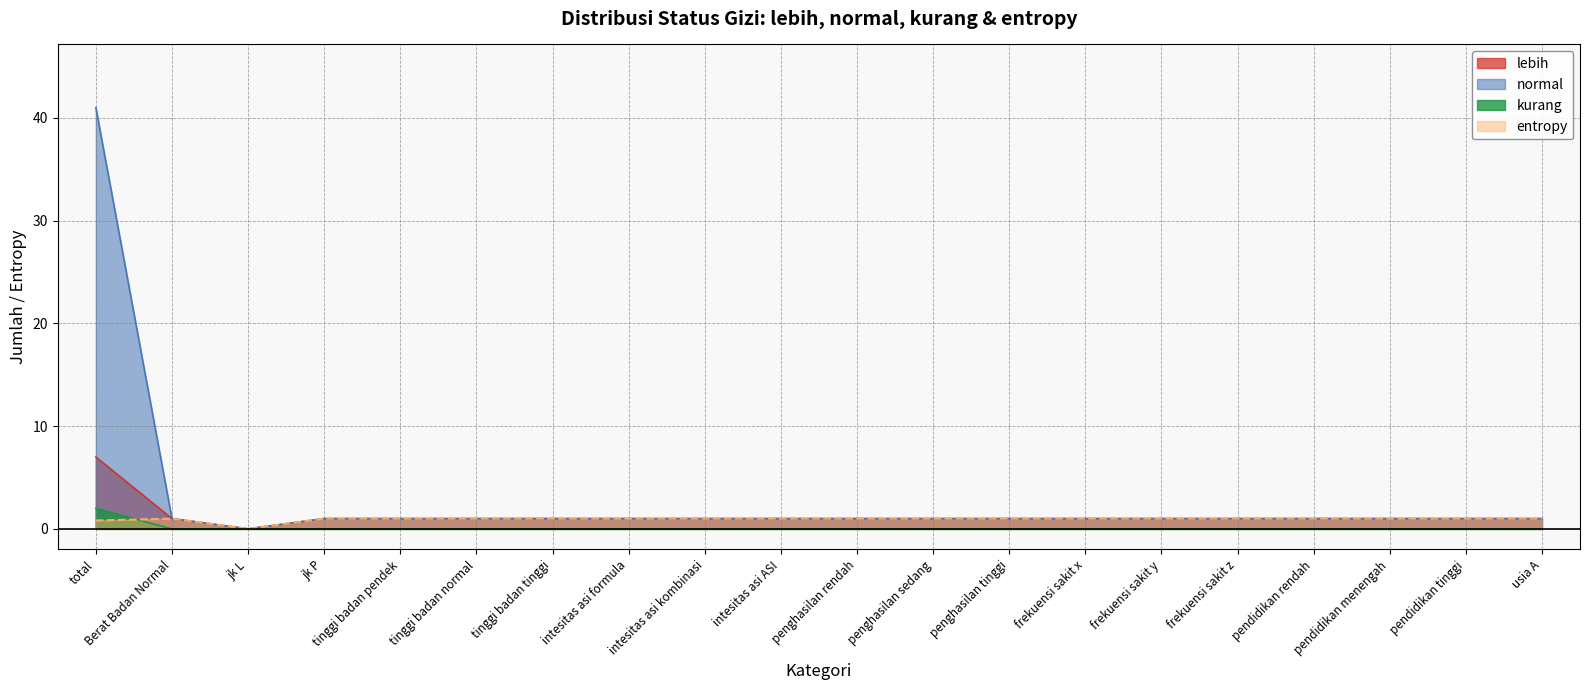

The value of entropy at tinggi badan tinggi is 0.2. True or false?

False